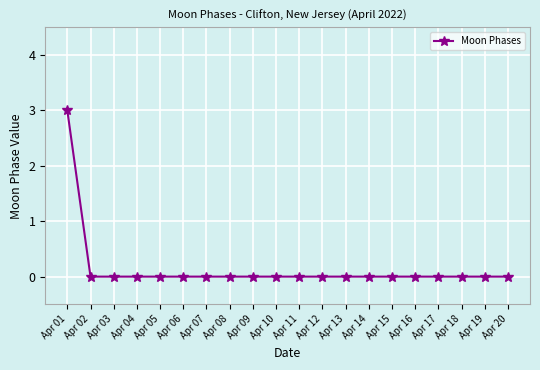

What is the greatest value displayed?

3